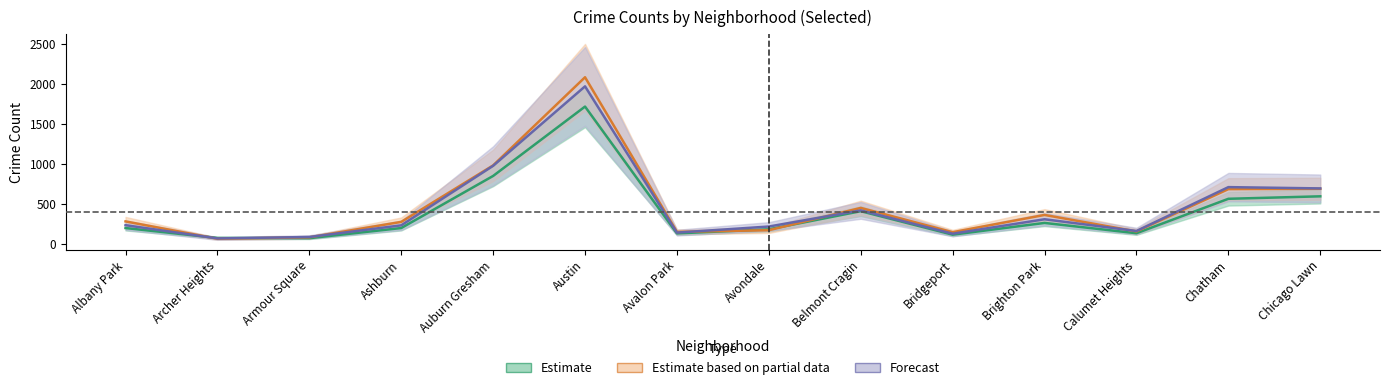

What is the total value across all series at Archer Heights?

209